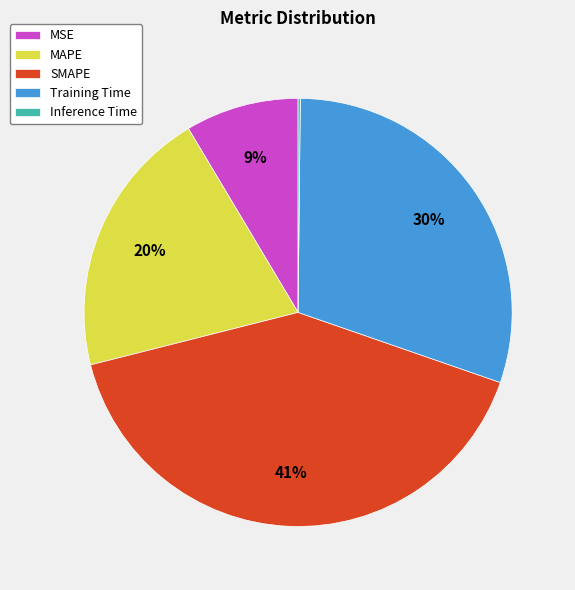

Which has a higher value, MSE or Training Time?

Training Time